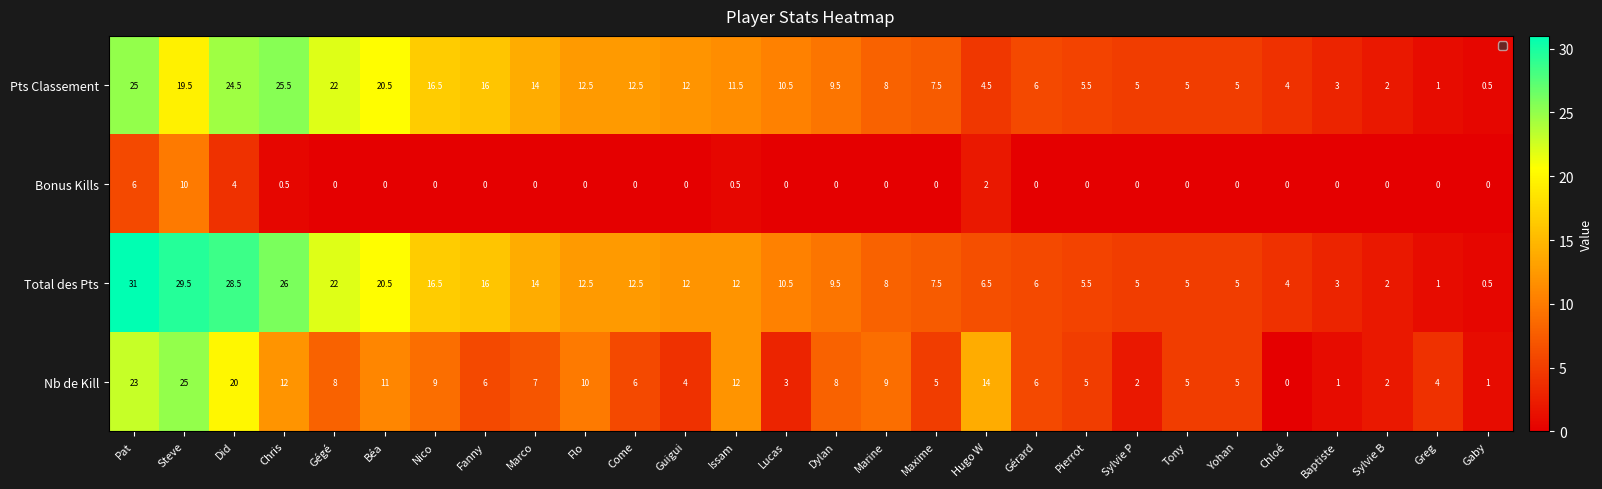

Count the number of categories in the chart.

28